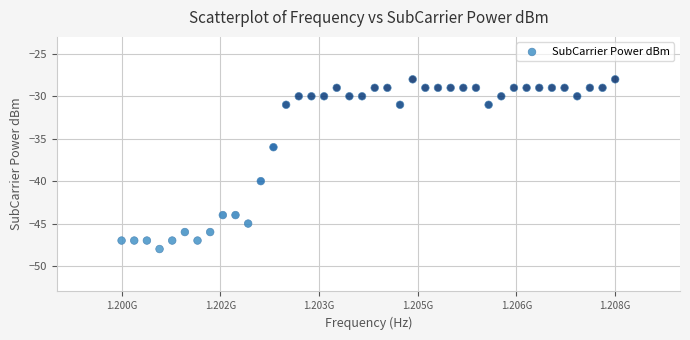

What is the range of Y values (max minus min)?

20